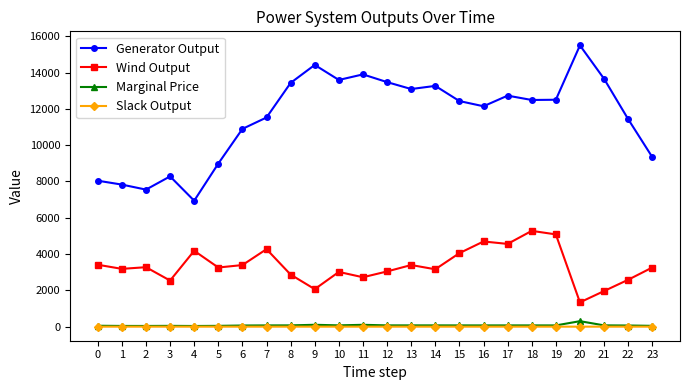

Is the value of Slack Output at 21 greater than the value of Generator Output at 10?

No